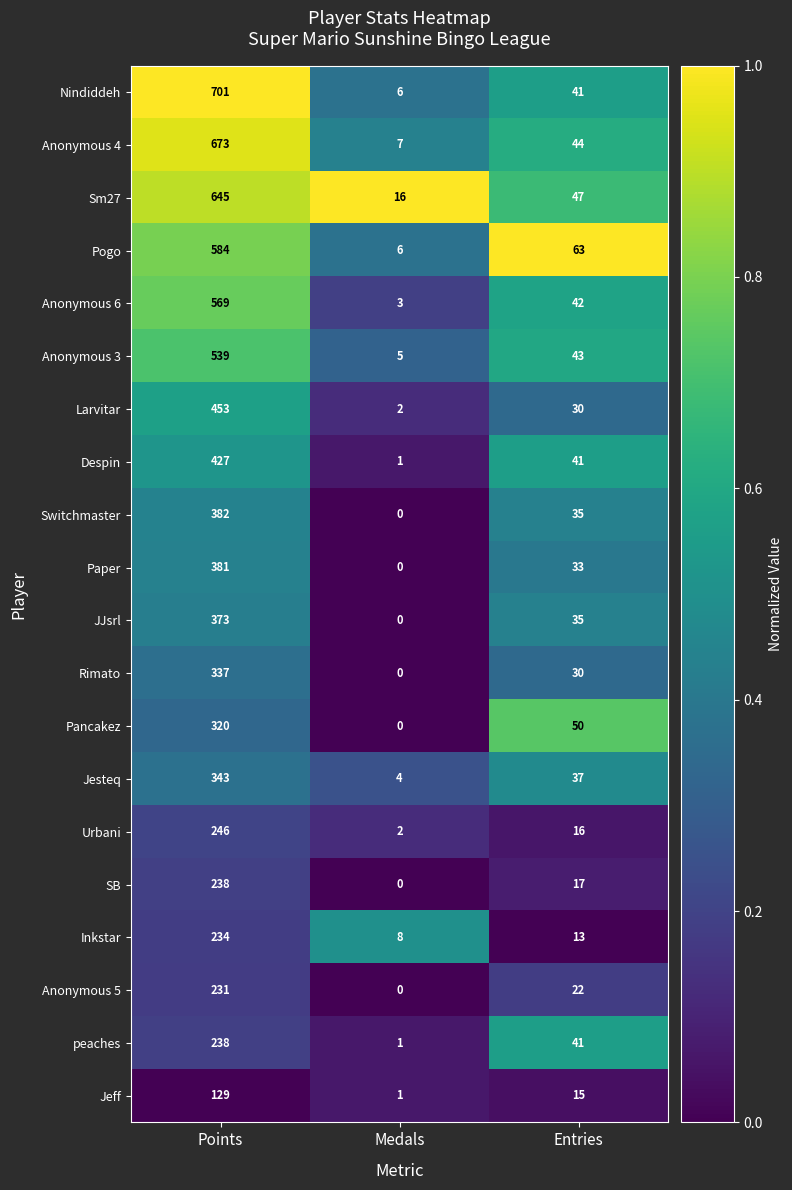

Count the number of categories in the chart.

3